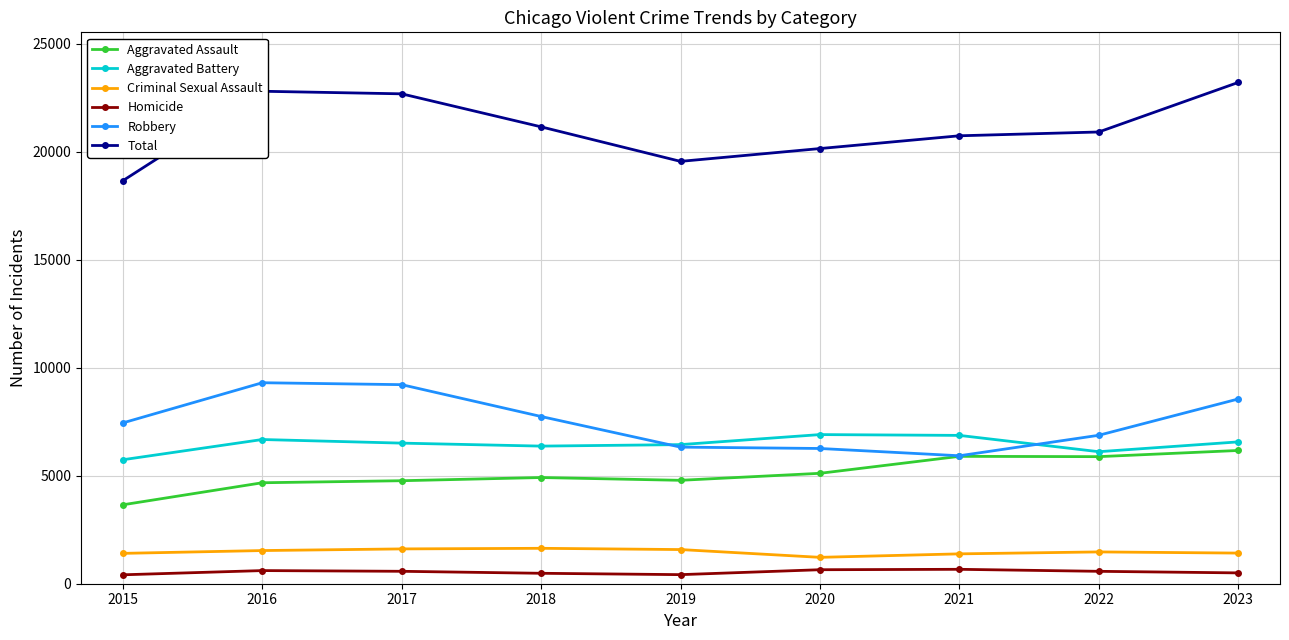

True or false: Criminal Sexual Assault has a value of 1535 at 2016.

True